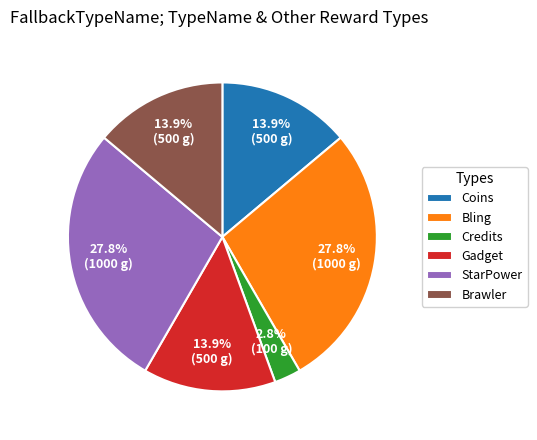

Is there a majority slice in this chart?

No